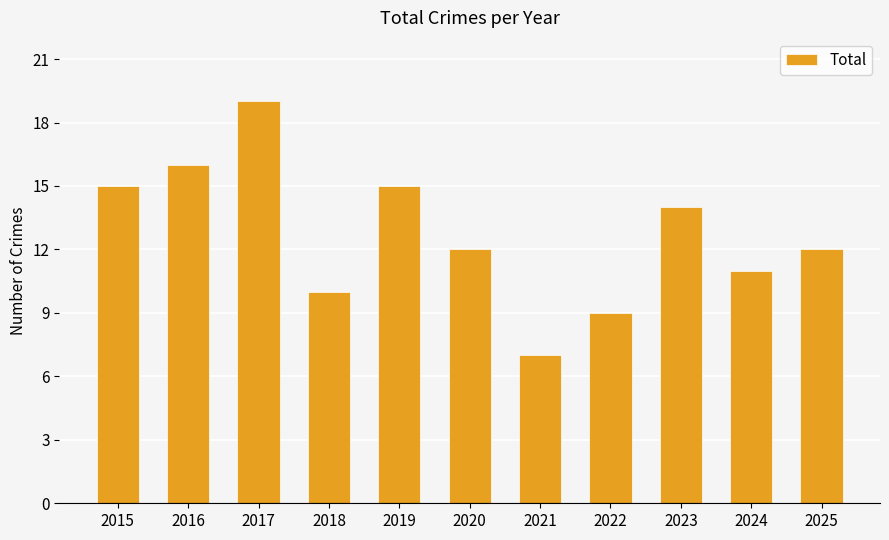

Which label corresponds to the largest value in the chart?

2017